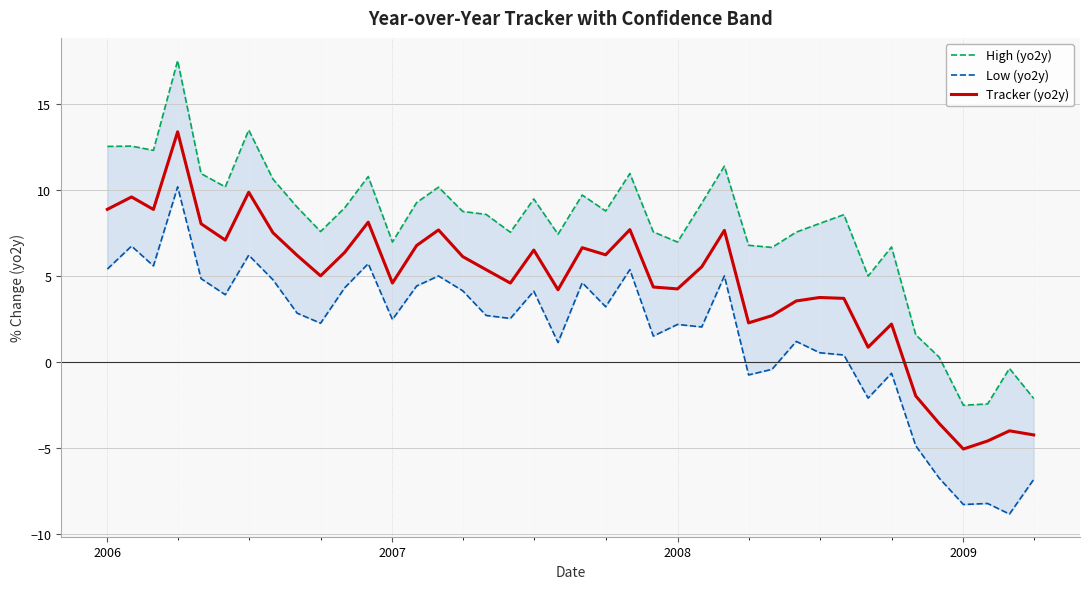

True or false: Tracker (yo2y) has more than 2 interior local peaks.

True